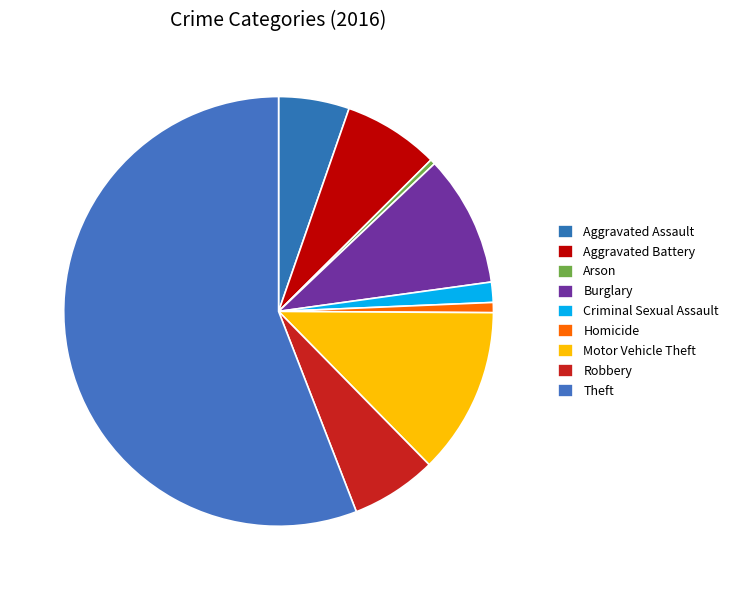

Is there any slice that represents more than half of the pie?

Yes